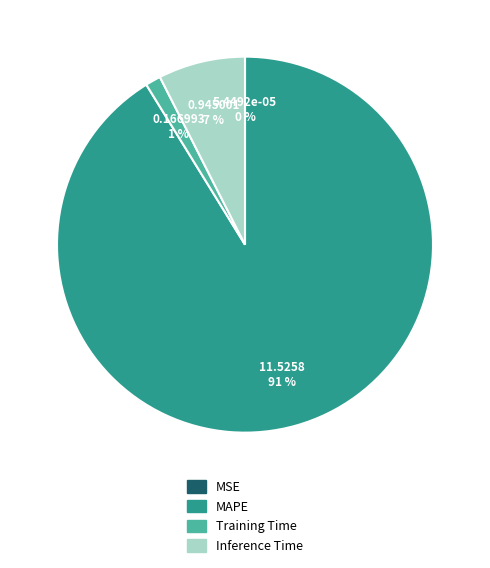

To the nearest percent, what is the average slice percentage?

25%